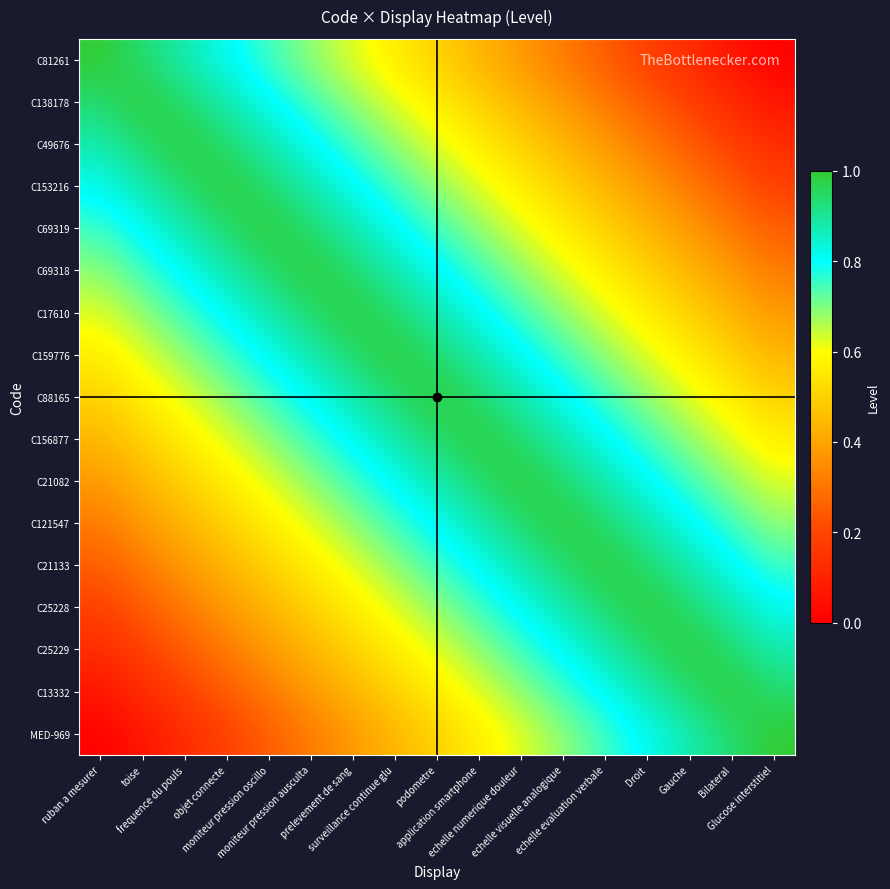

At how many categories does at least one series exceed 0?

17